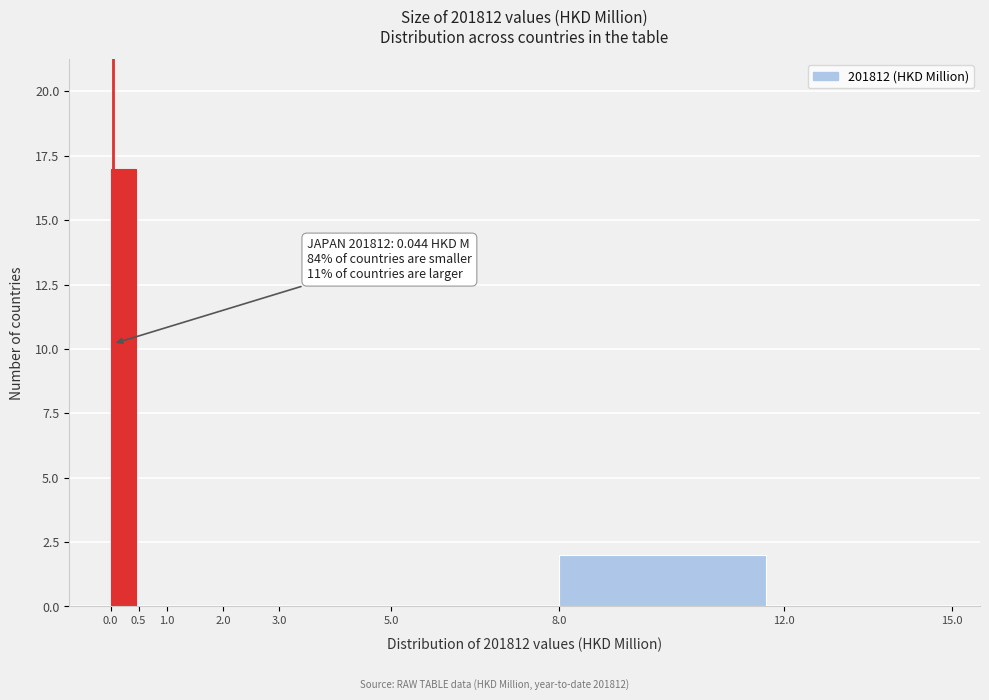

Over which range of the x-axis is the bar tallest?

0.0 to 0.5